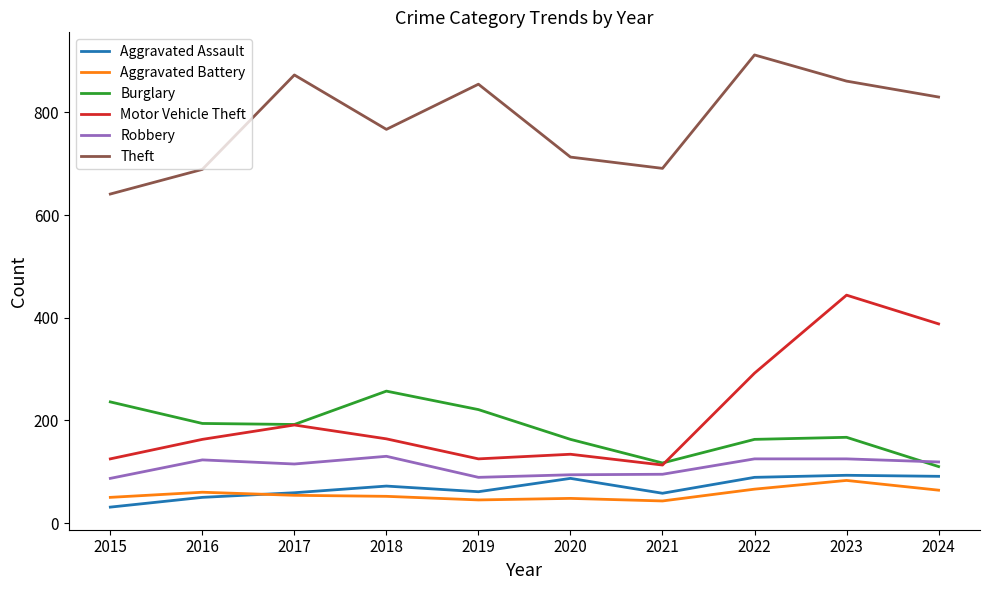

Is it true that Aggravated Assault equals 93 at 2023?

True